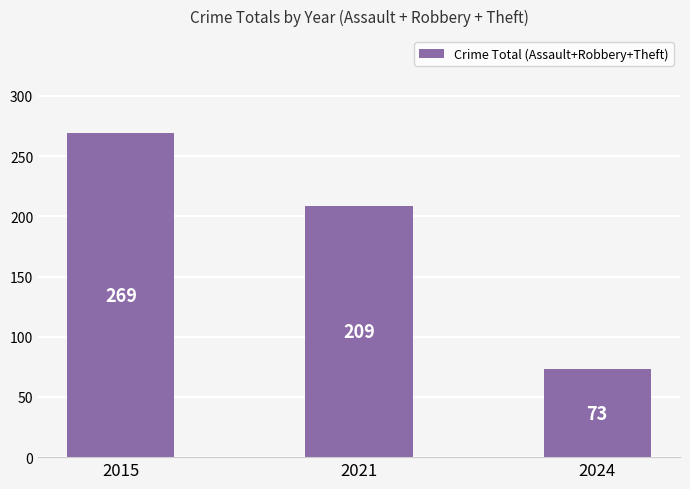

How many values are between 73 and 269?

3